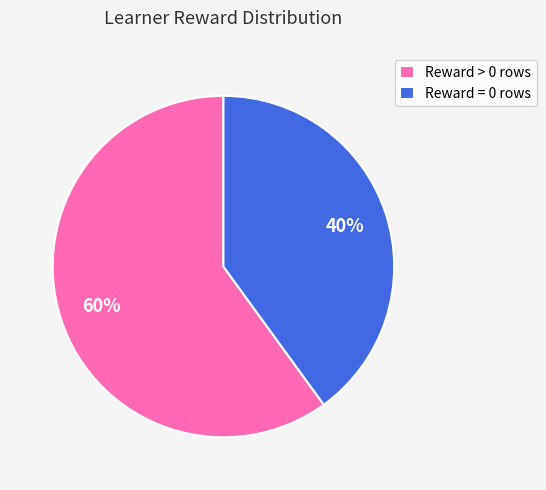

Which category has the biggest portion of the pie?

Reward > 0 rows